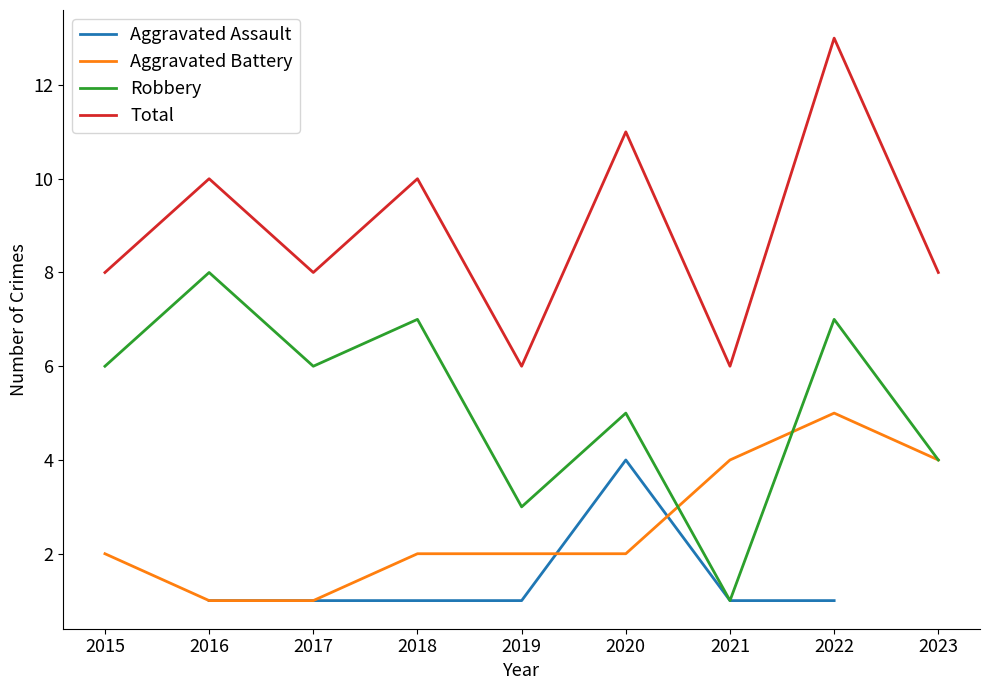

Is the value of Total at 2022 greater than the value of Robbery at 2017?

Yes